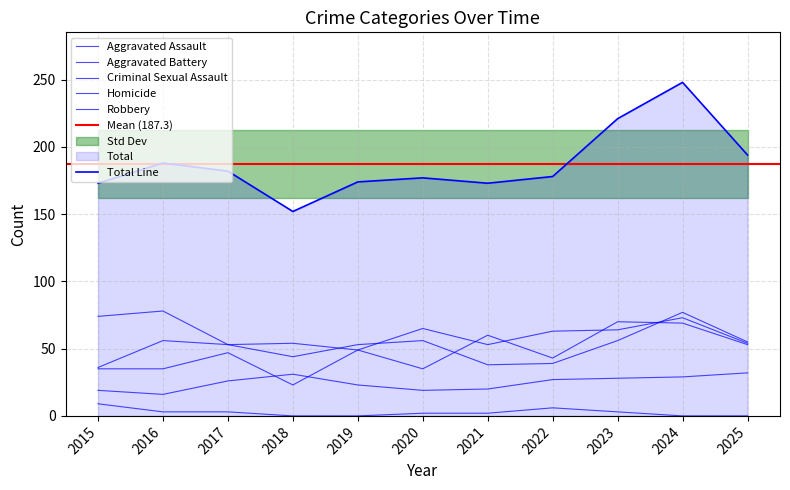

True or false: Total and Aggravated Battery intersect in this chart.

False